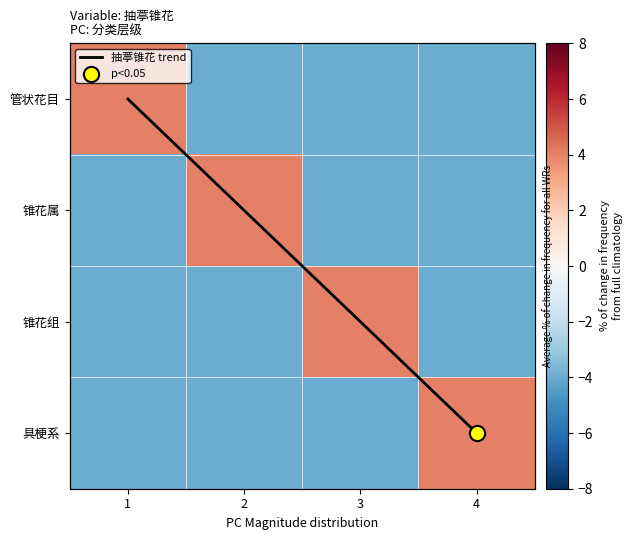

True or false: 管状花目 has a value of 1 at 1.

False